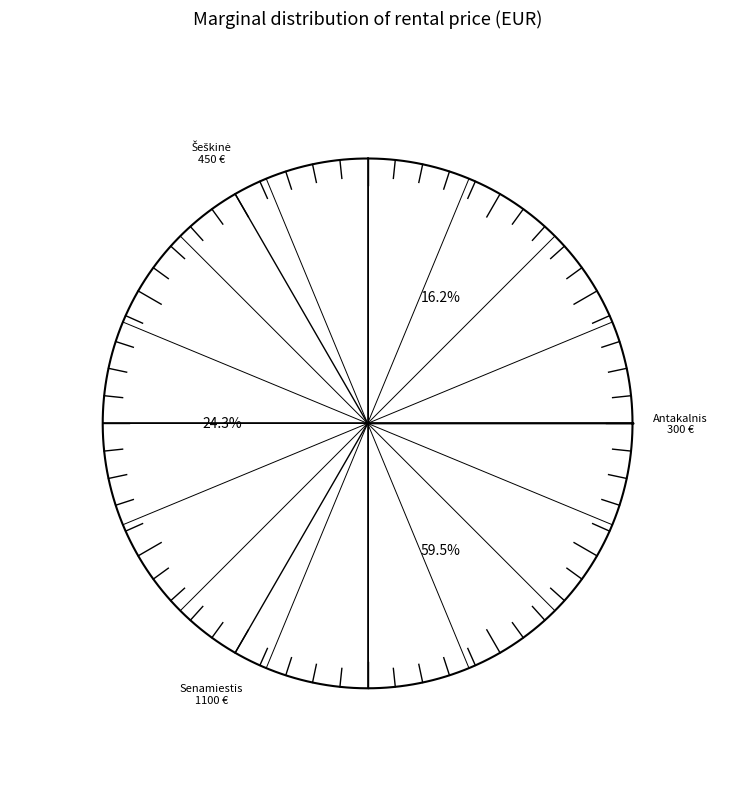

What is the change in value from Šeškinė, Musninkų g. to Senamiestis, Dominikonų g.?

+650